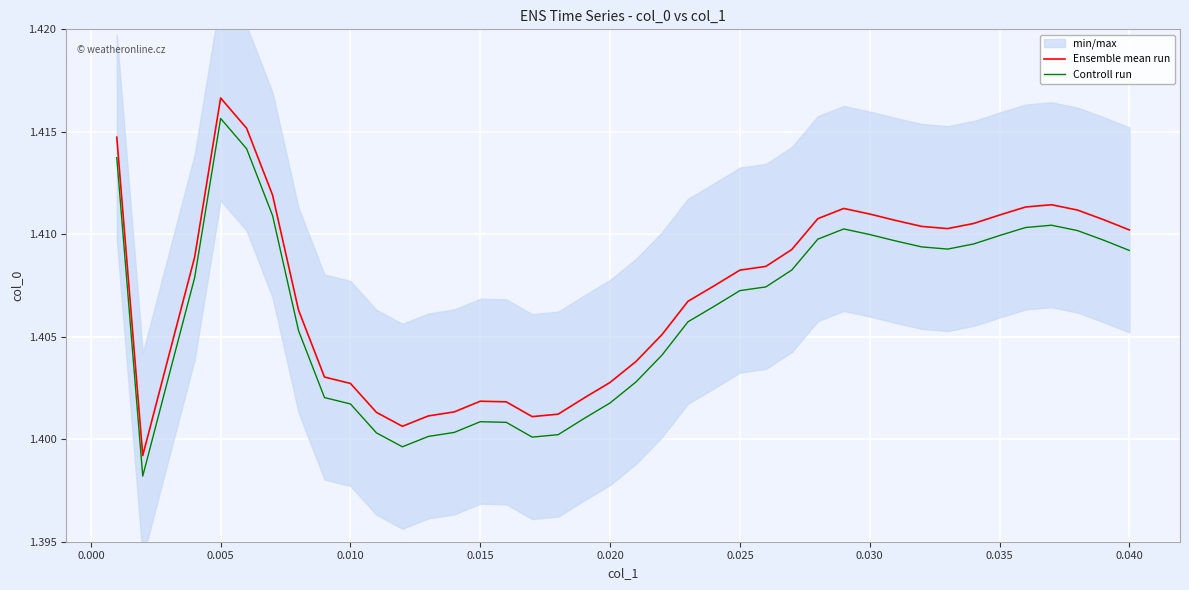

True or false: Ensemble mean run and Controll run cross at least once.

False